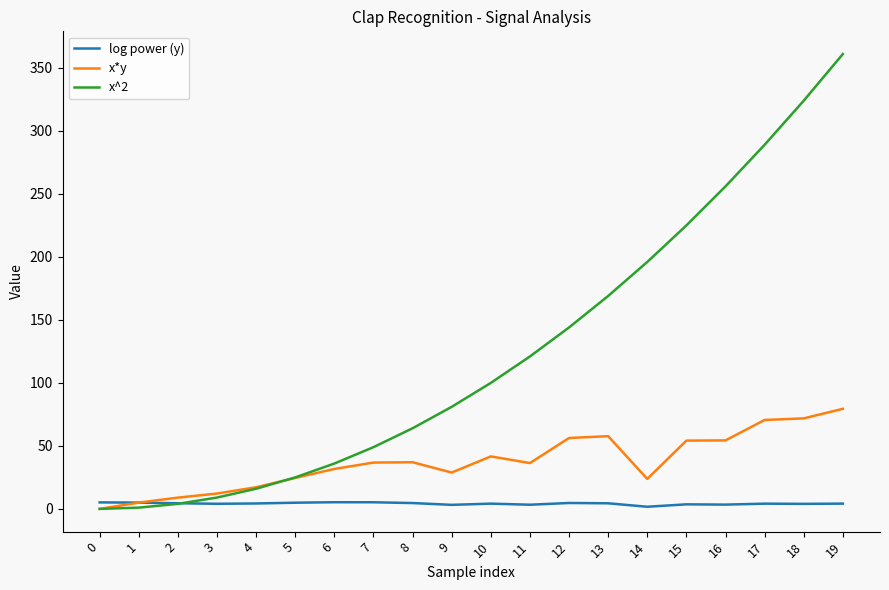

What is the maximum value for x*y?

79.4